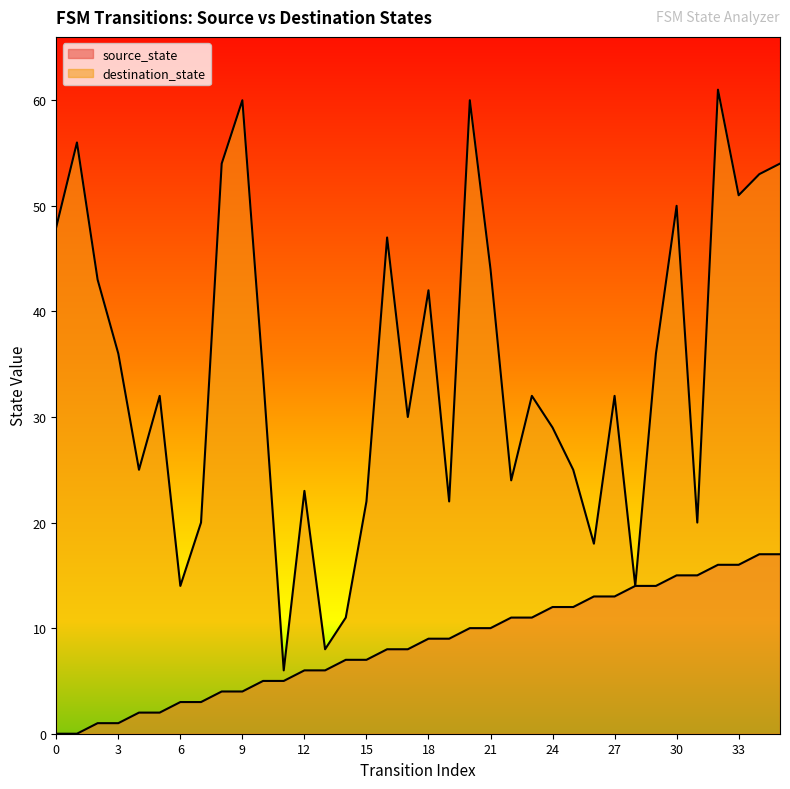

What is the value of the source_state point at the 20th from the left?

9